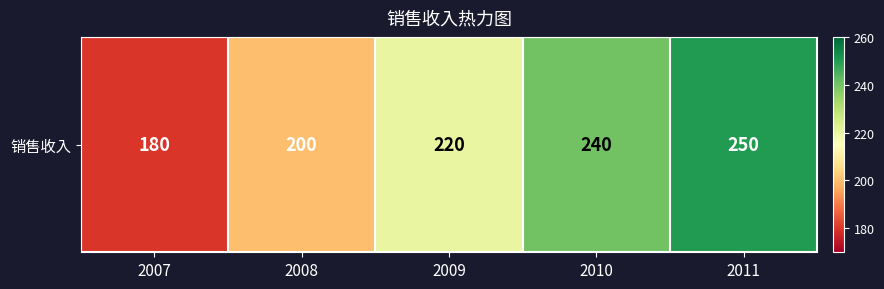

List the labels in order of value, largest first.

2011, 2010, 2009, 2008, 2007